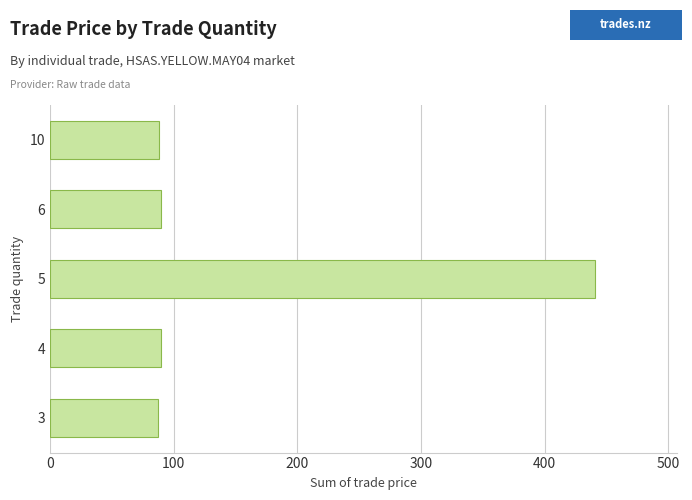

What is the difference between the second highest and second lowest values?

2.0